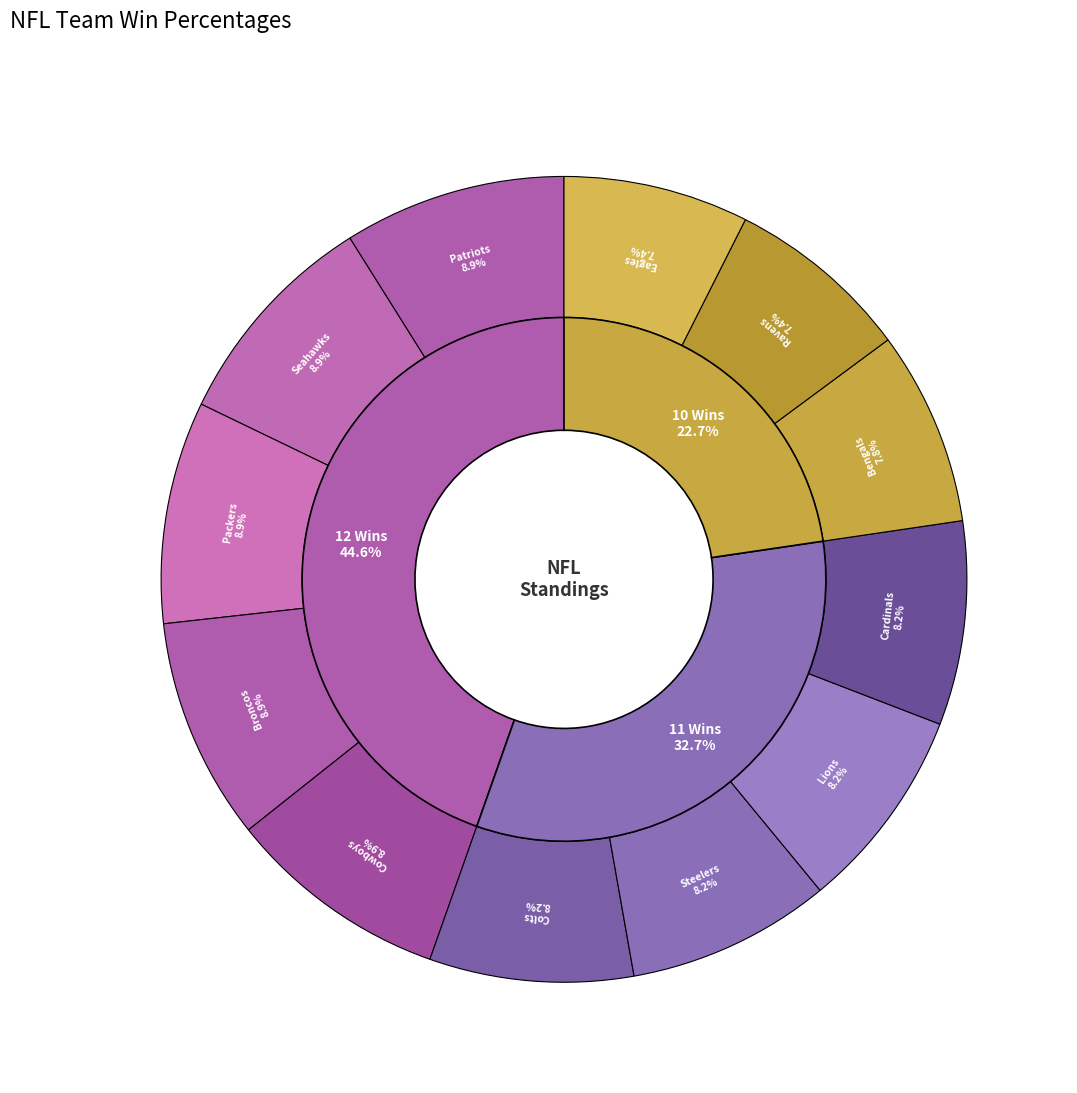

Which slice is the largest?

Patriots